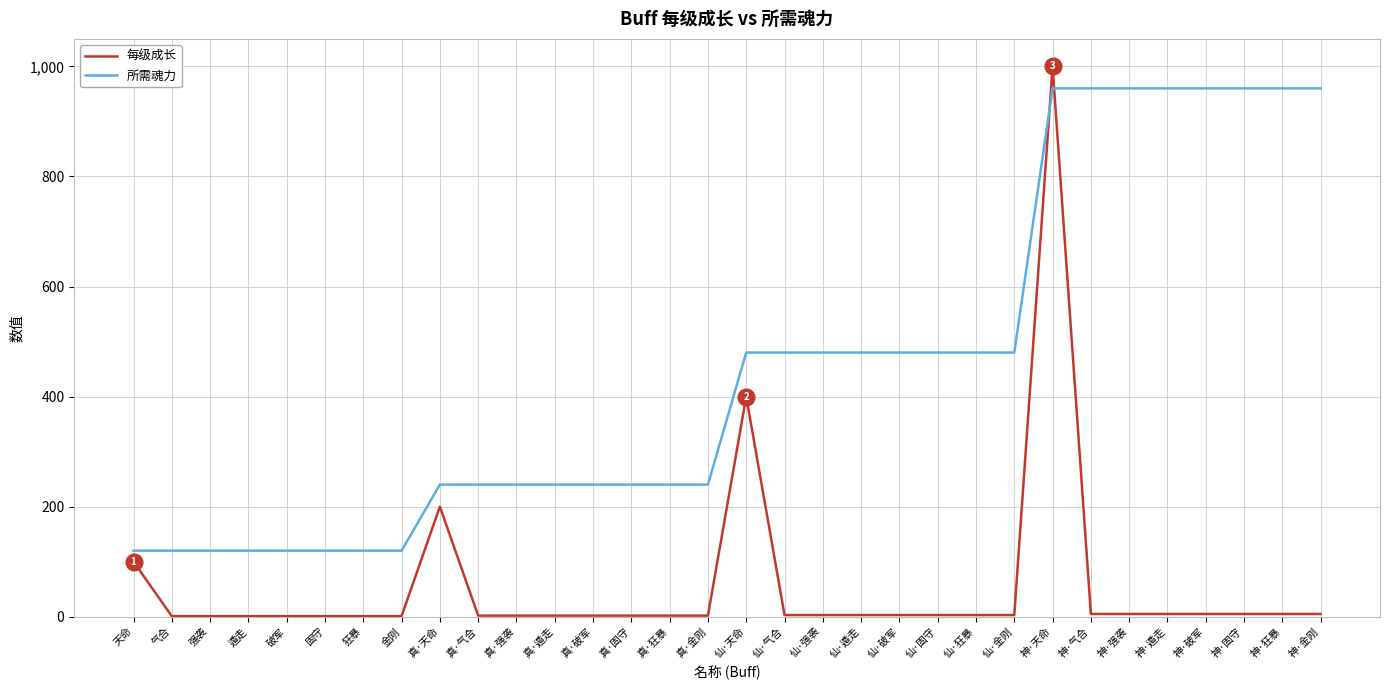

Between 真·固守 and 仙·气合, which series saw the biggest shift?

所需魂力